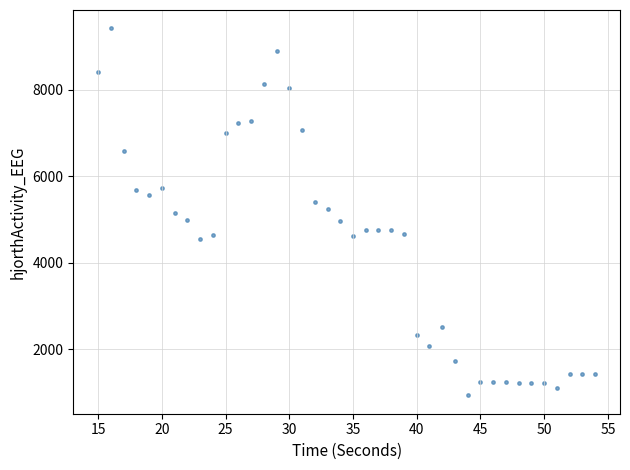

What is the range of Y values (max minus min)?

8489.8